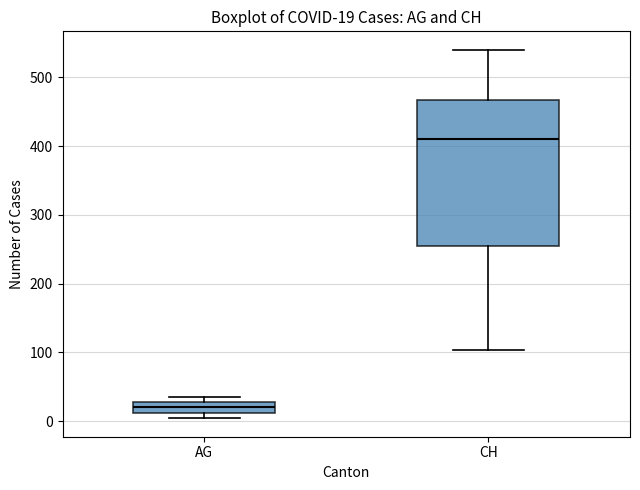

Which box is the tallest, from its lower edge to its upper edge?

CH